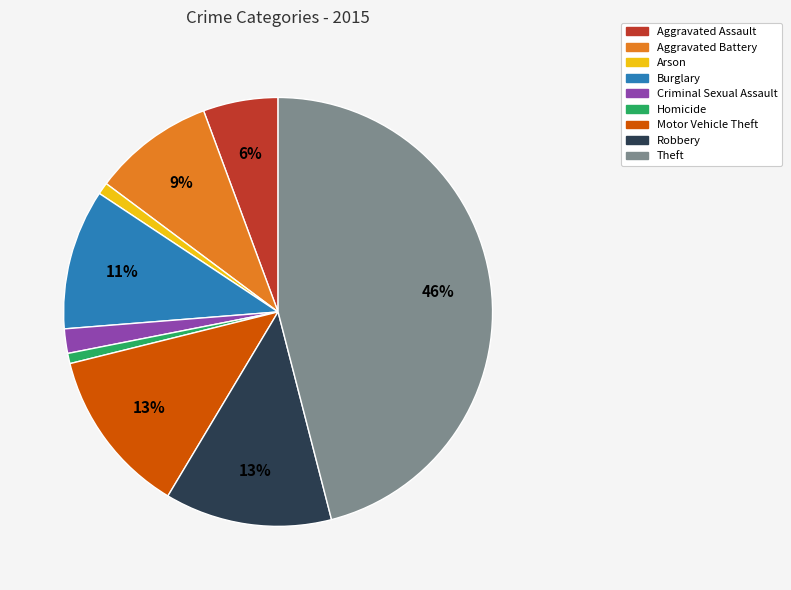

Count the number of slices in the pie.

9